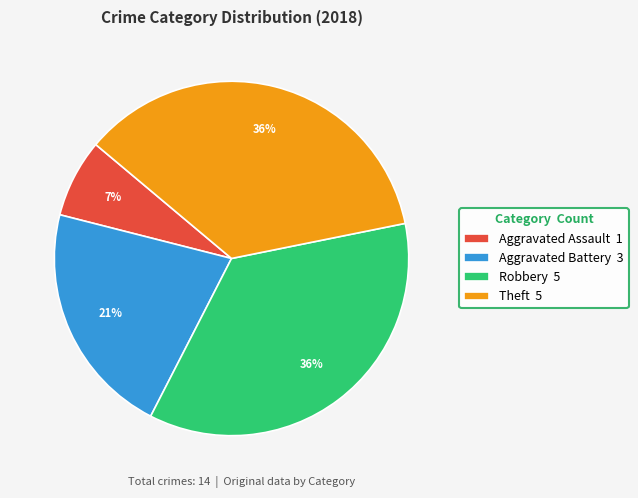

To the nearest percent, what portion does Aggravated Battery 3 represent?

21%